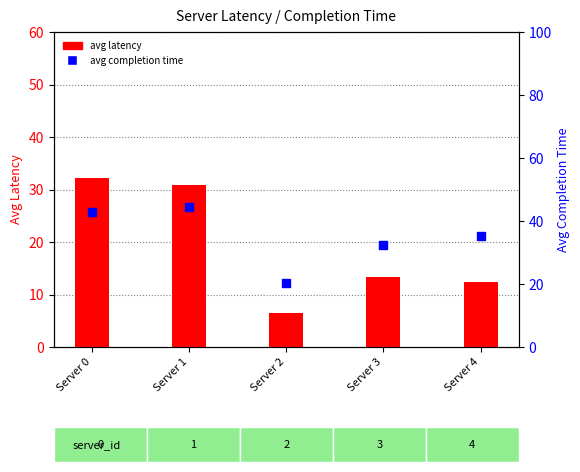

Which series contains the lowest Y value?

avg latency